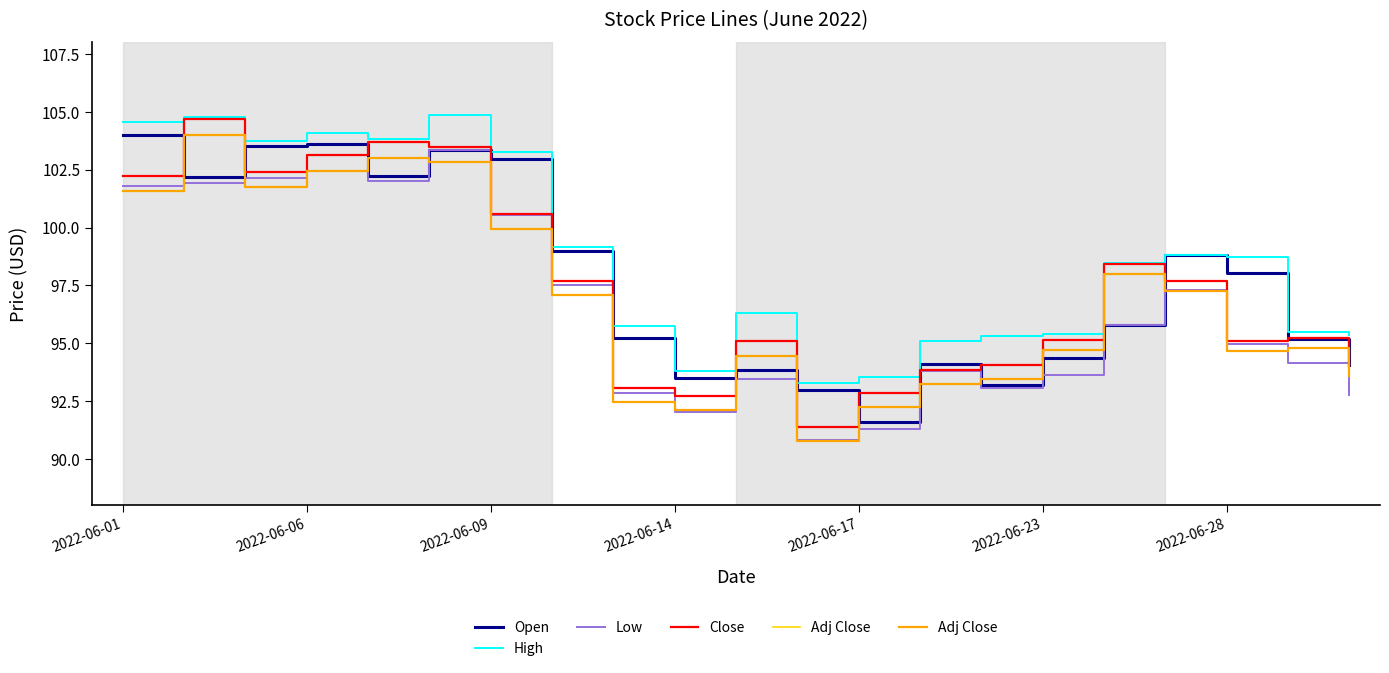

List the series in order of their peak value, highest first.

High, Close, Adj Close, Open, Low